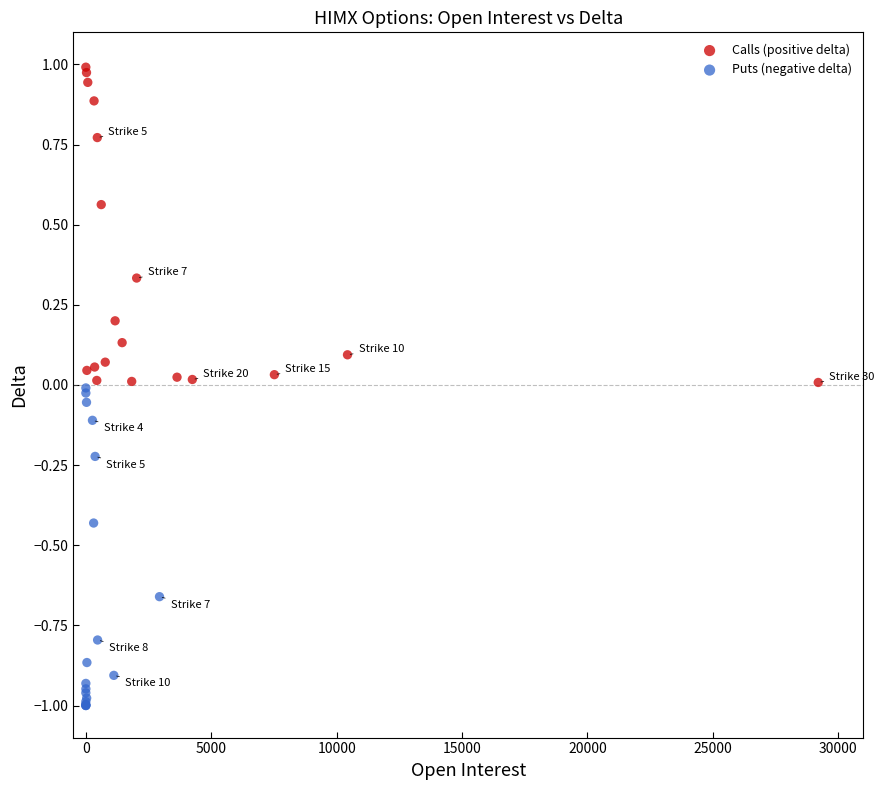

Which series reaches the maximum Y coordinate?

Calls (positive delta)